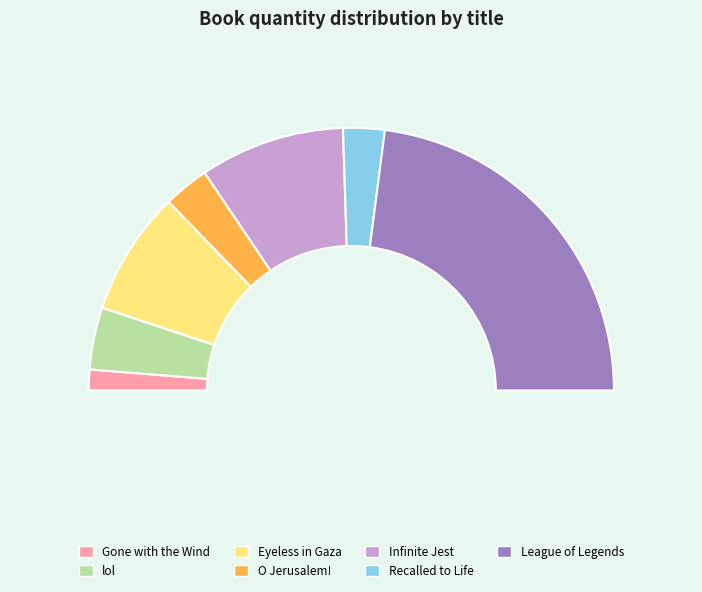

Combined, what portion of the pie is Recalled to Life and Infinite Jest?

23.0%